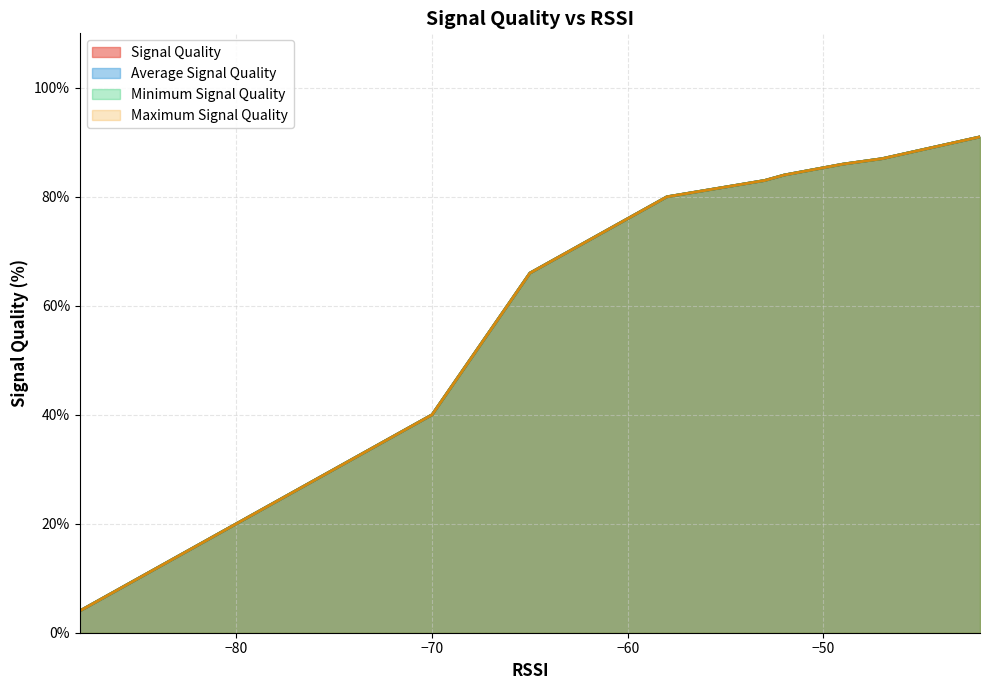

What is the smallest value displayed?

4